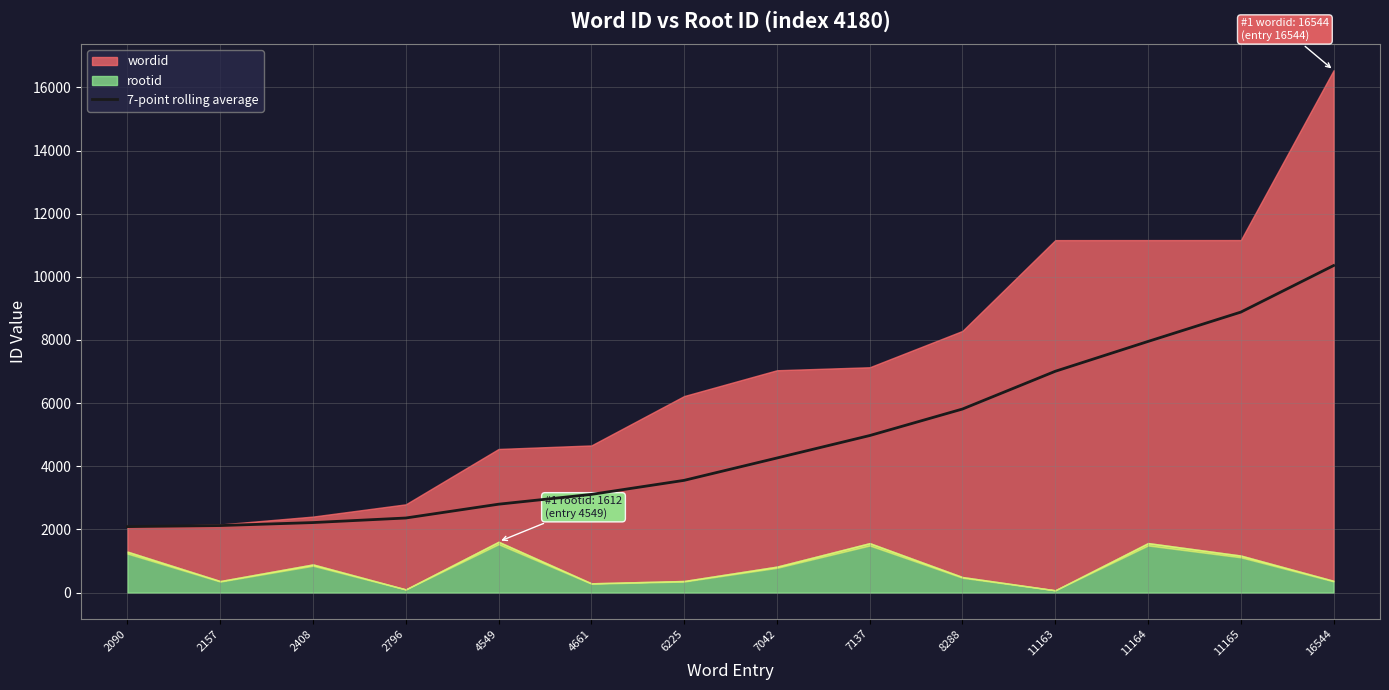

True or false: the data shows 8868.5 at 8288.

False